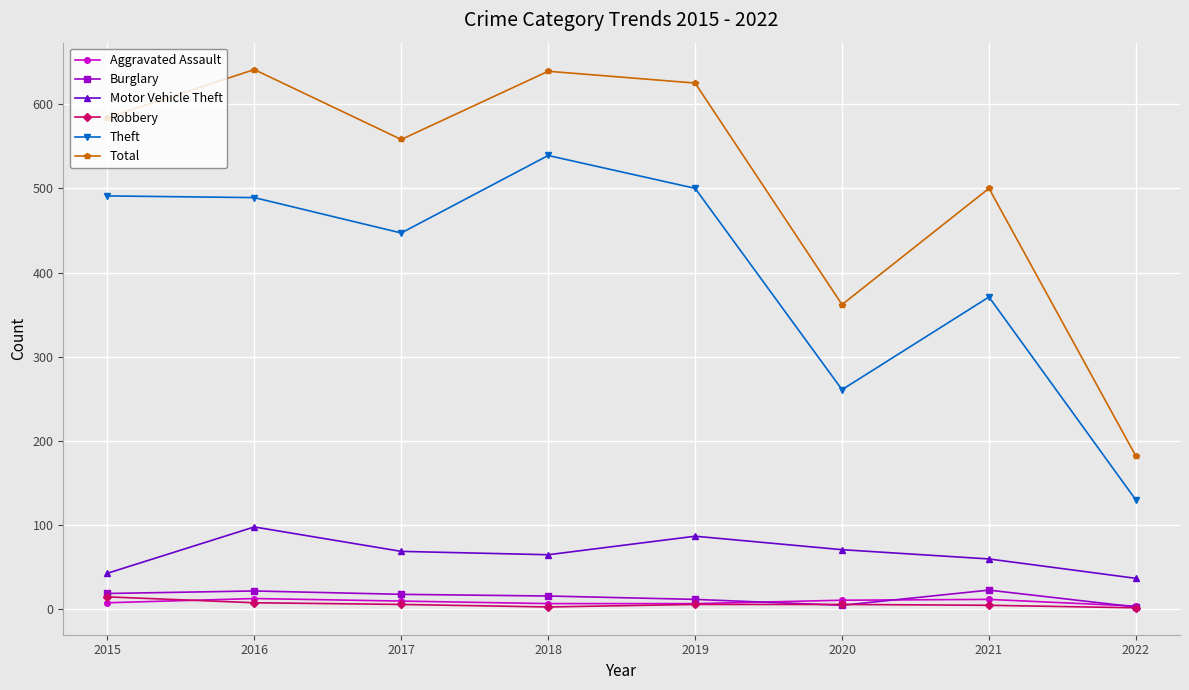

Where is Theft nearest to the value 334?

2021